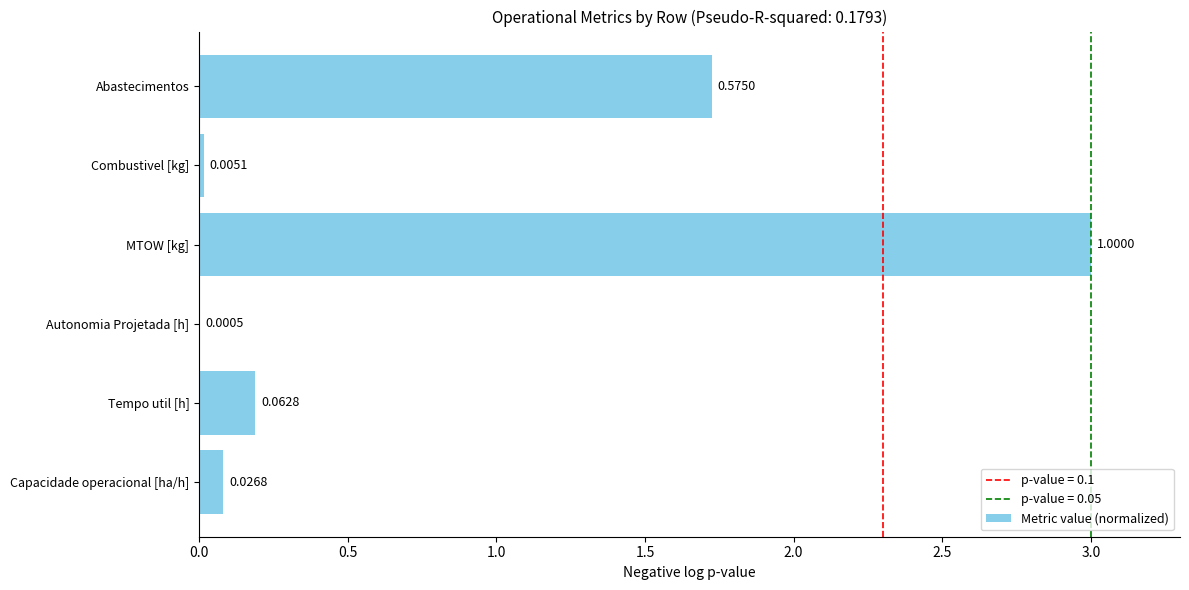

What is the change in value from MTOW [kg] to Abastecimentos?

-1.3